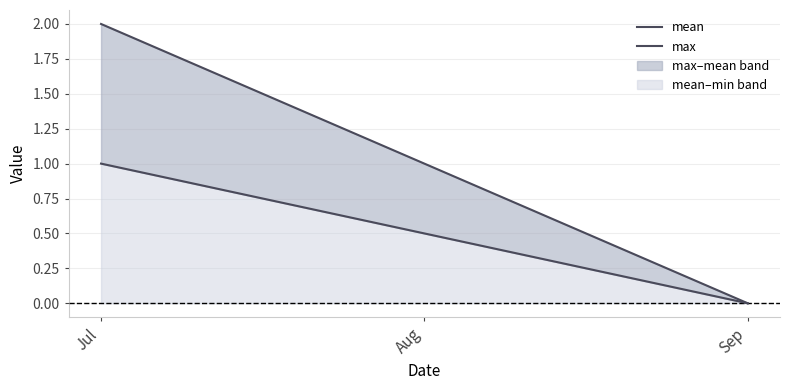

At which category does the chart reach its minimum across all series?

Sep